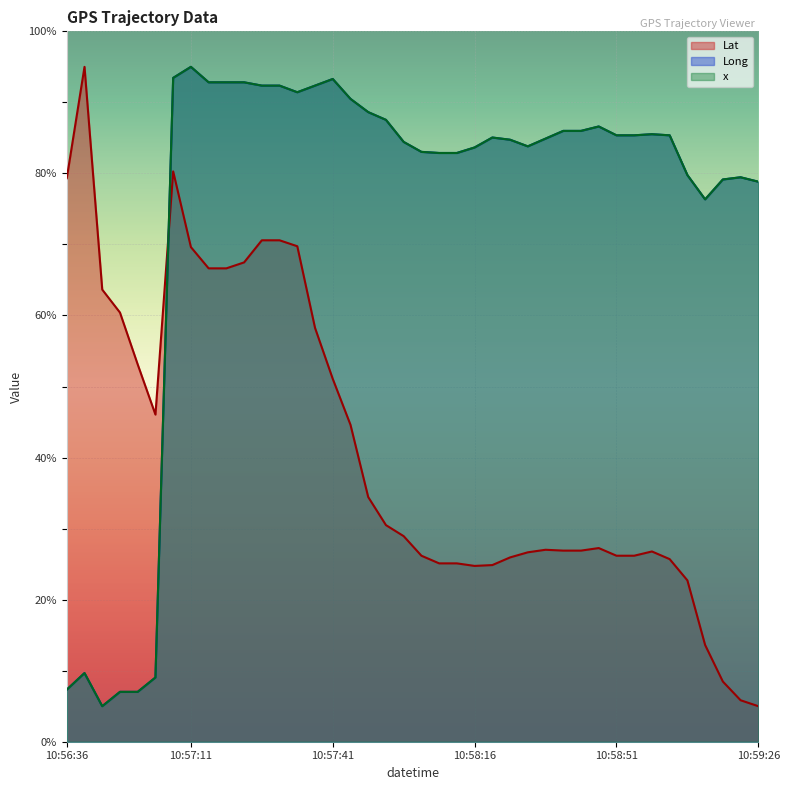

What is the difference between the second highest and minimum values in the Lat series?

75.3